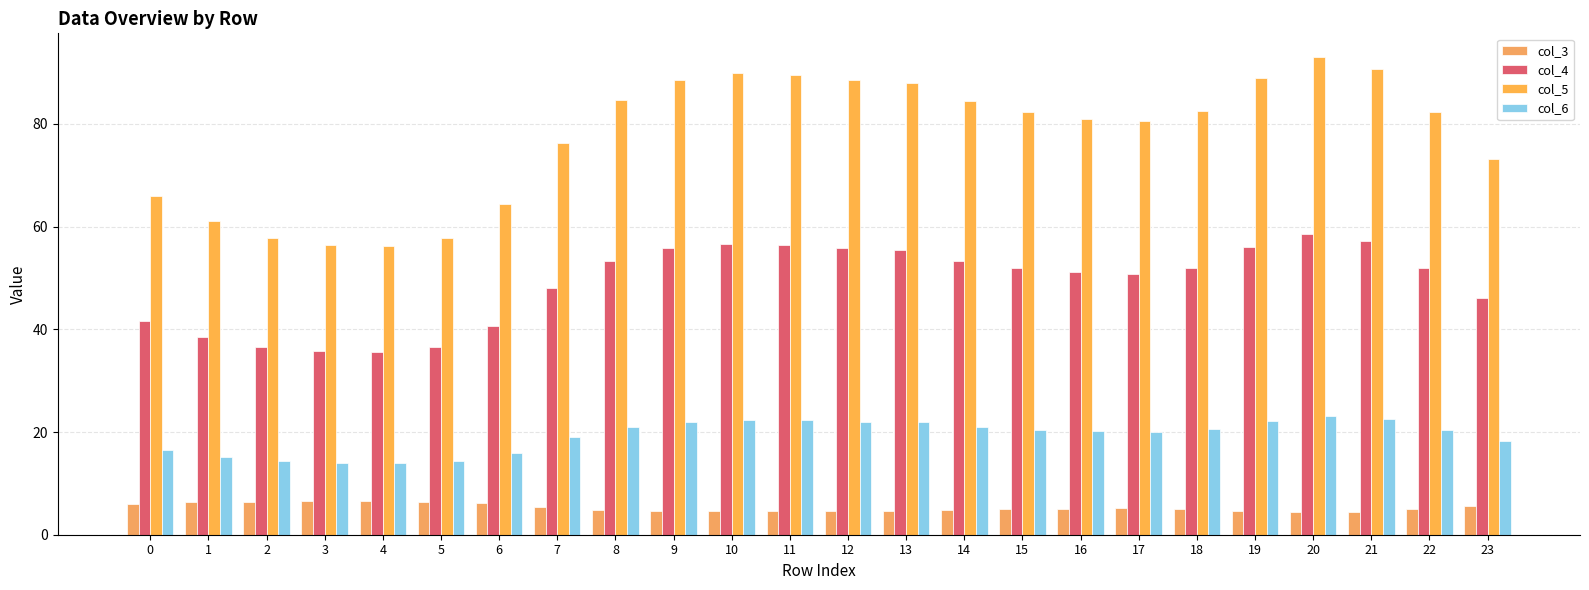

Does the chart contain any negative values?

No